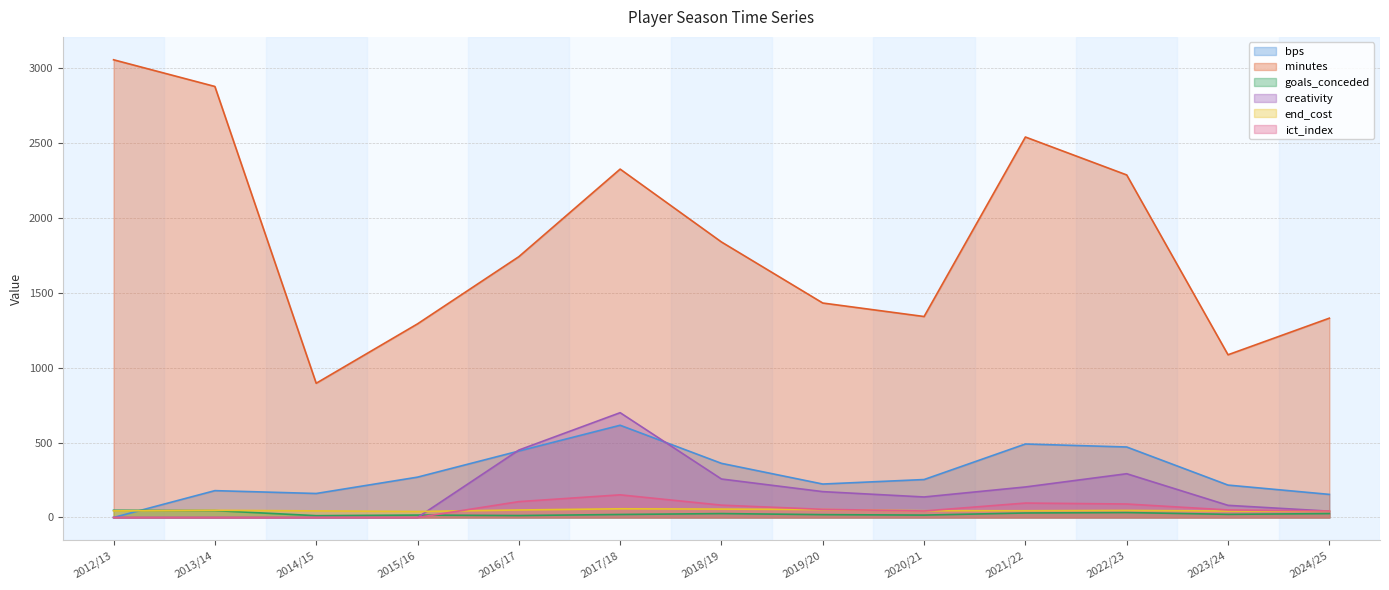

How many categories are shown in the chart?

13